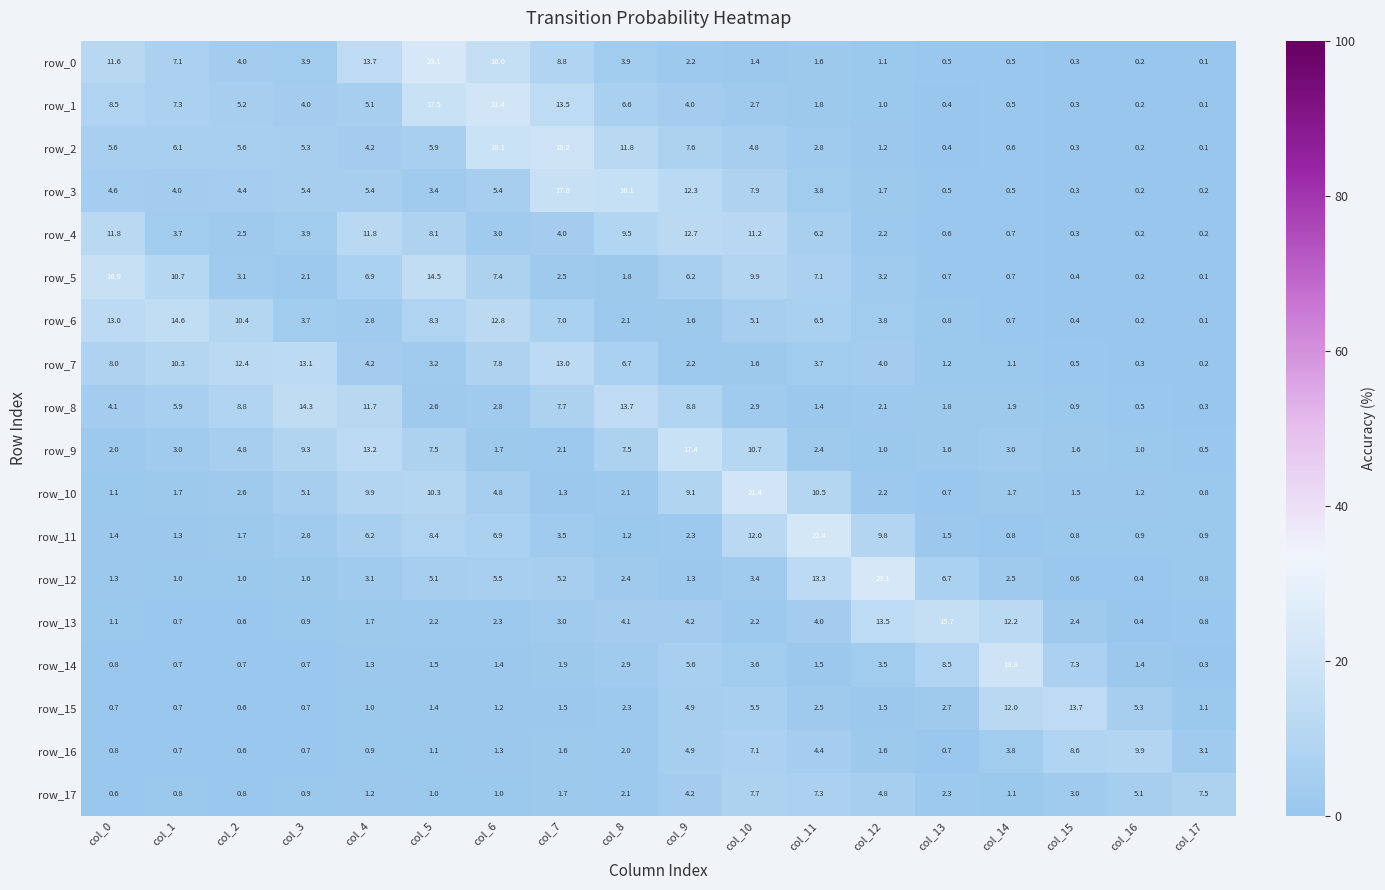

The row_4 series shows 3.2 at col_5. True or false?

False